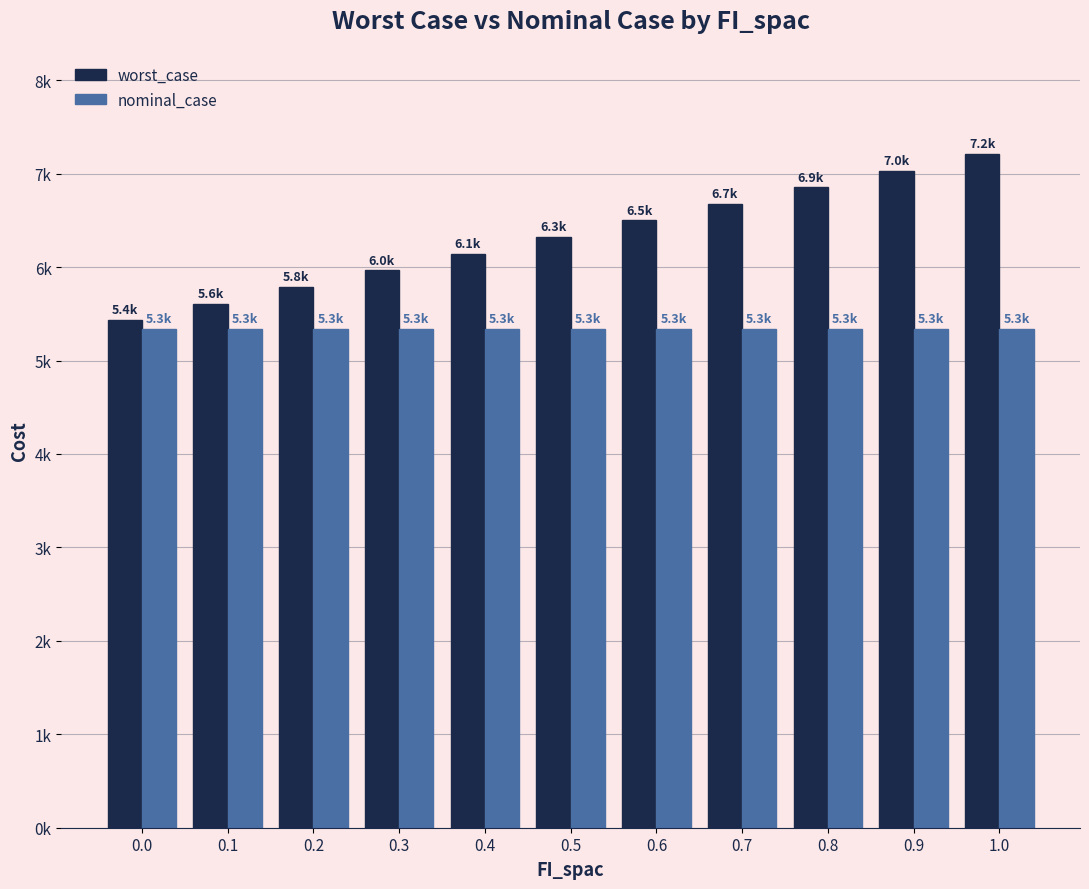

What are all the series names shown in the legend?

worst_case, nominal_case